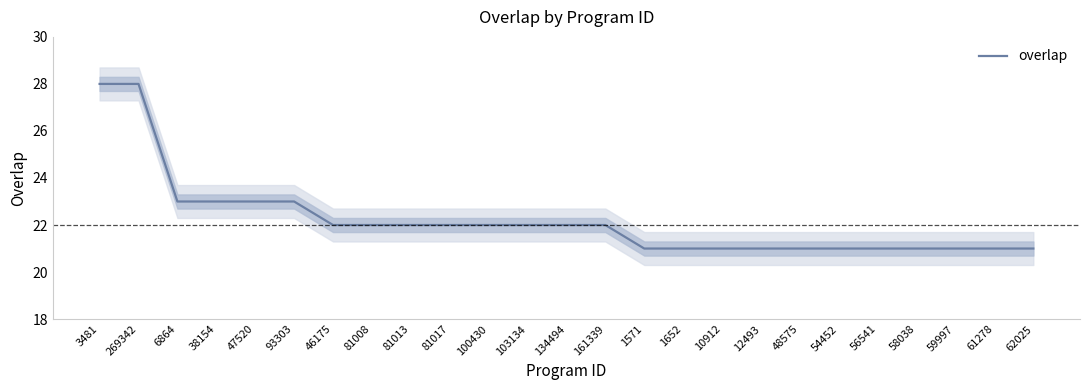

What is the change in value from 93303 to 48575?

-2